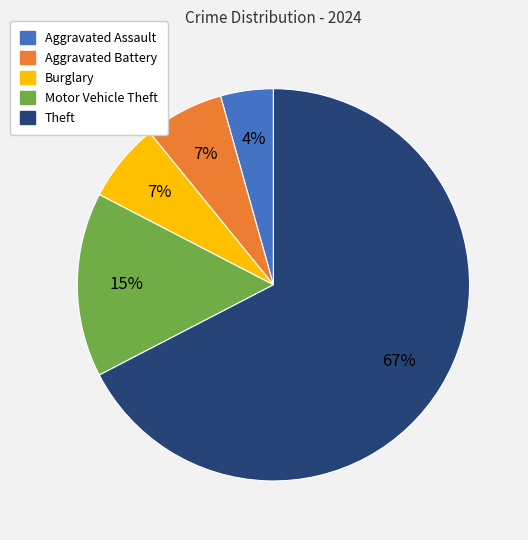

To the nearest percent, what is the difference between the largest and smallest slice percentages?

63%